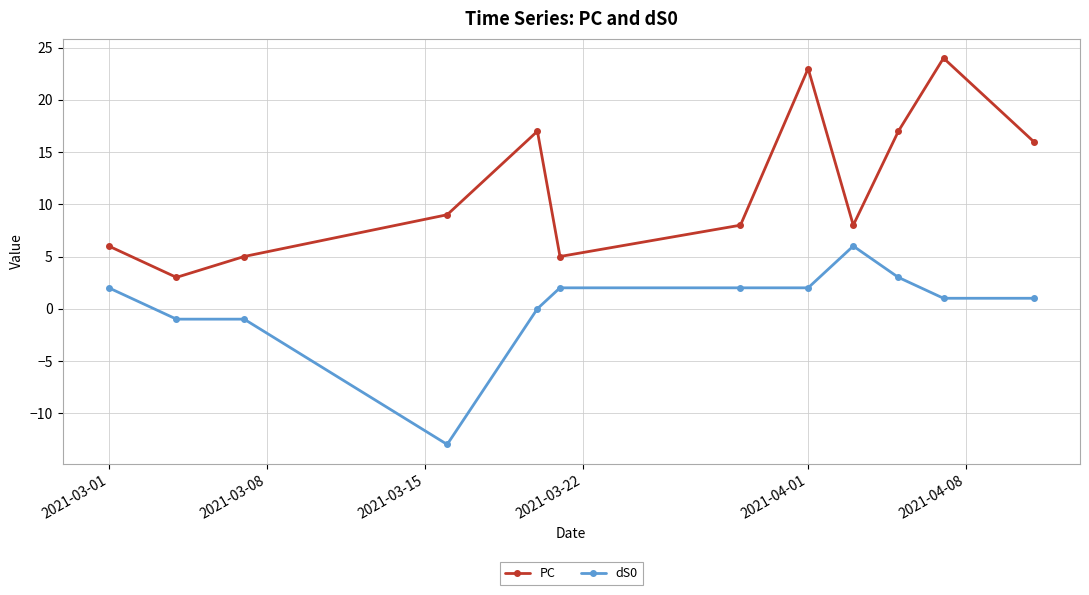

True or false: PC has more than 0 interior local peaks.

True